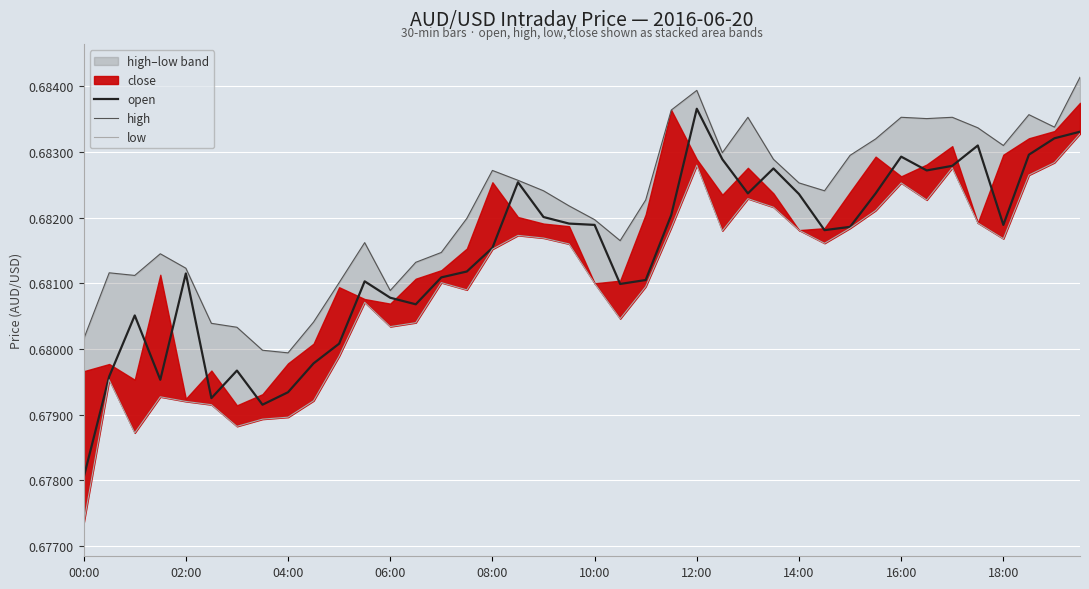

What position from the left is 35?

36